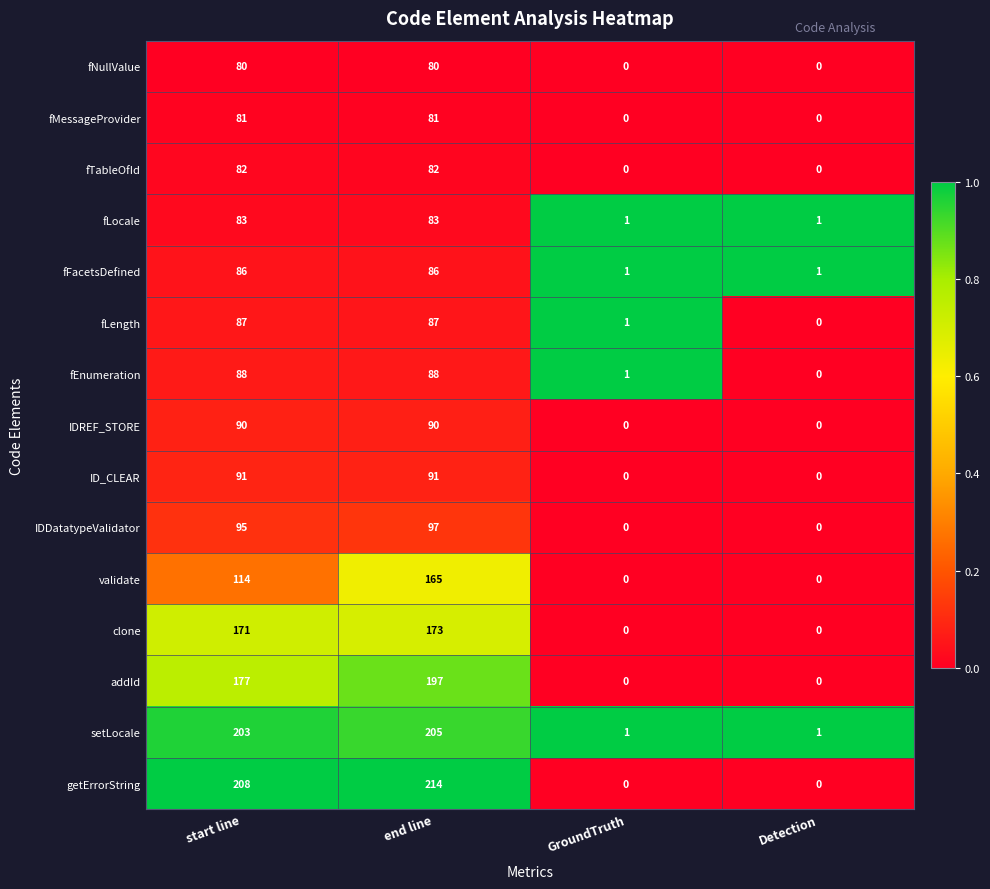

Which series has the largest total across all categories?

getErrorString